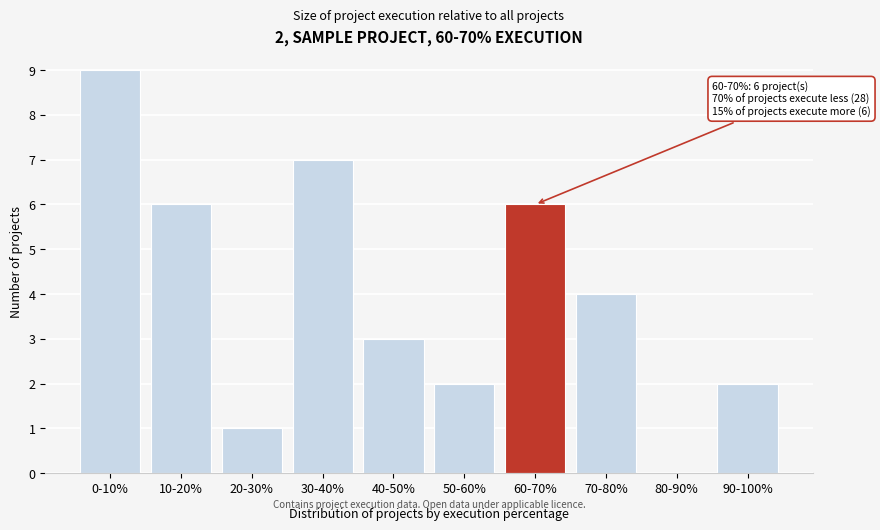

Reading left to right, extract all data points from this chart.

0-10%=9	10-20%=6	20-30%=1	30-40%=7	40-50%=3	50-60%=2	60-70%=6	70-80%=4	80-90%=0	90-100%=2